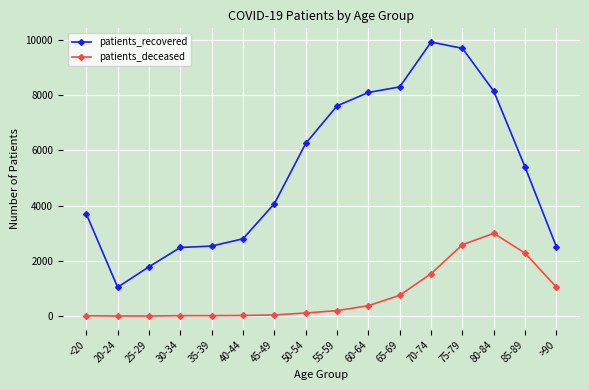

What is the label of the 10th point from the left?

60-64